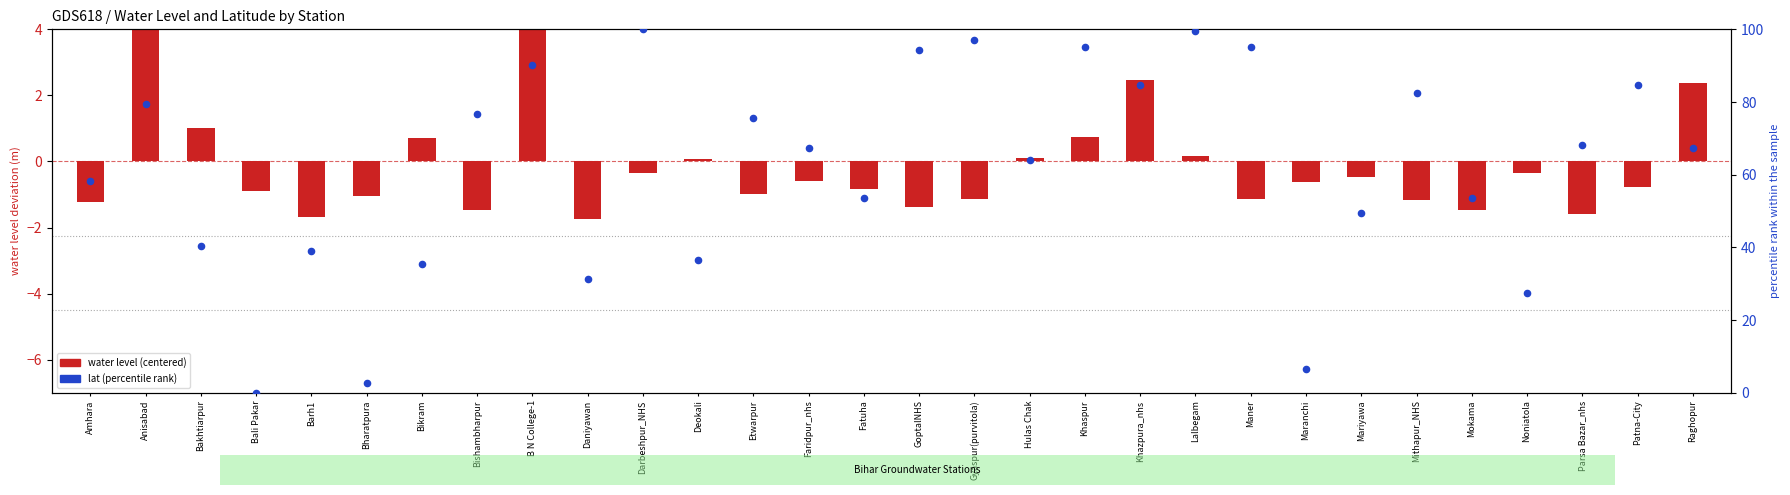

Is the value of lat (percentile) at Deokali greater than the value of water level (centered) at Mariyawa?

Yes